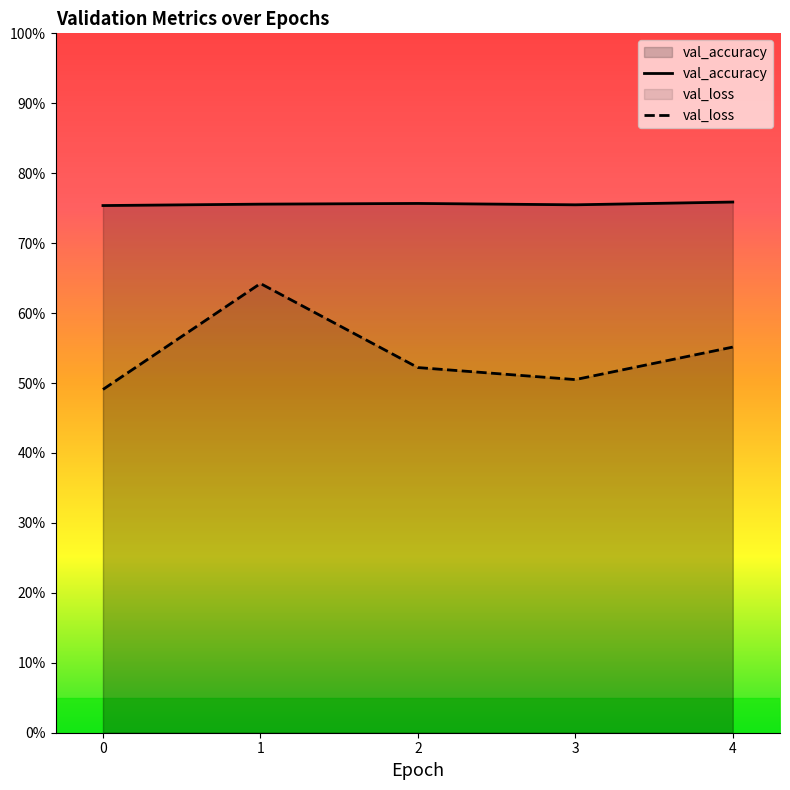

What is the sum of all val_accuracy values?

3.8